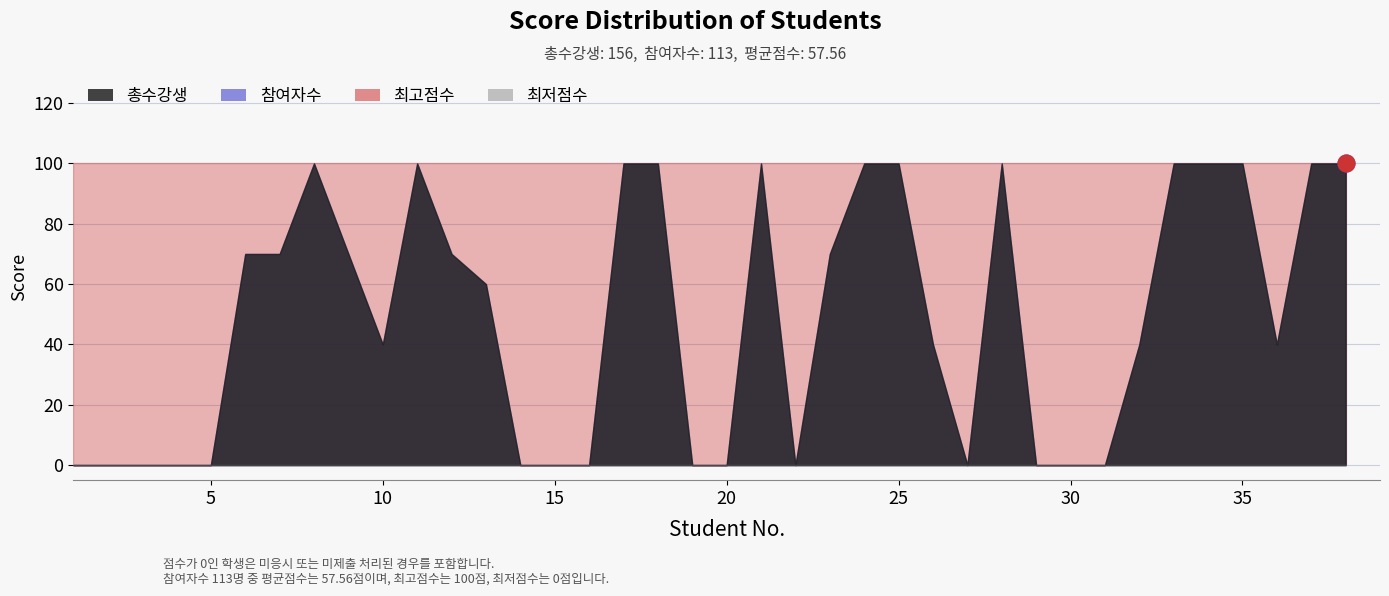

True or false: 참여자수 and 총수강생 cross at least once.

False